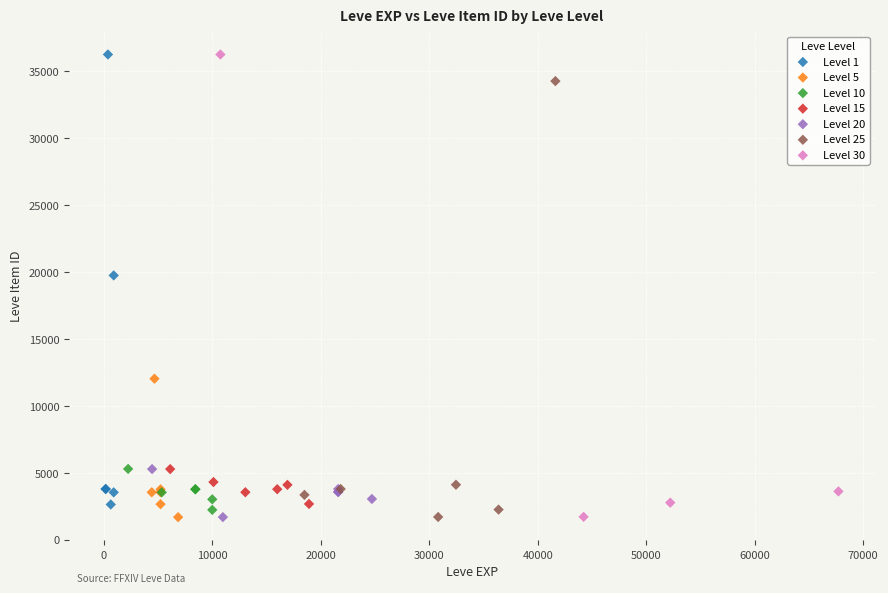

What are all the series names shown in the legend?

Level 1, Level 5, Level 10, Level 15, Level 20, Level 25, Level 30